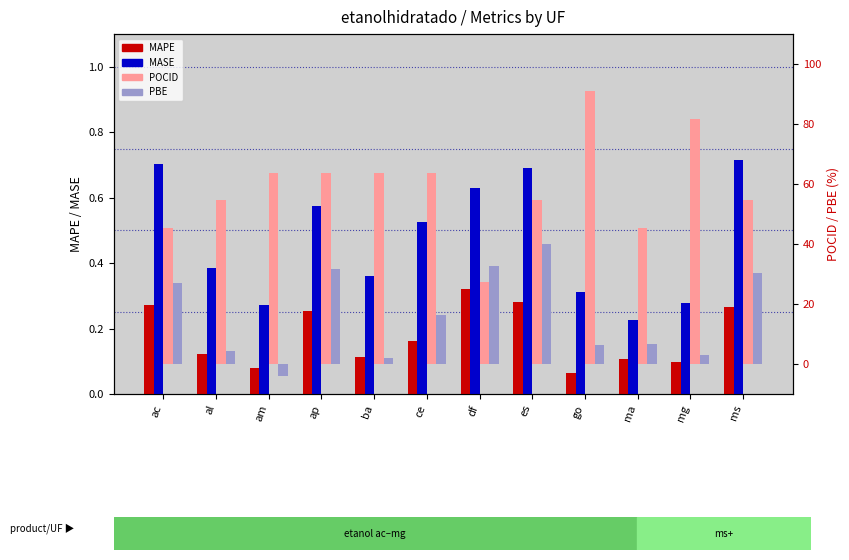

What is the difference between the MASE values at df and al?

0.2